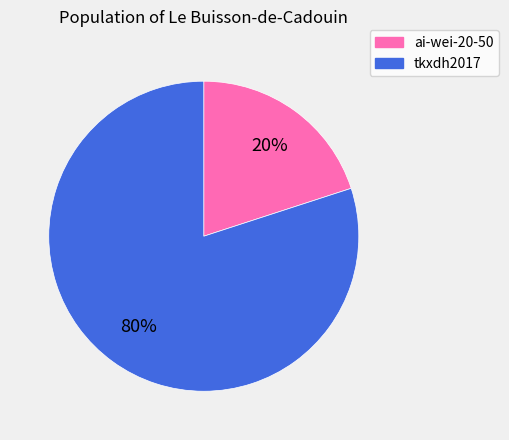

Rank the categories by value from lowest to highest.

ai-wei-20-50, tkxdh2017